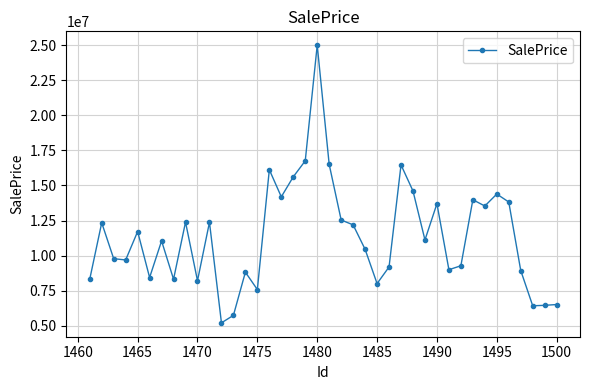

What is the smallest value displayed?

5205980.9